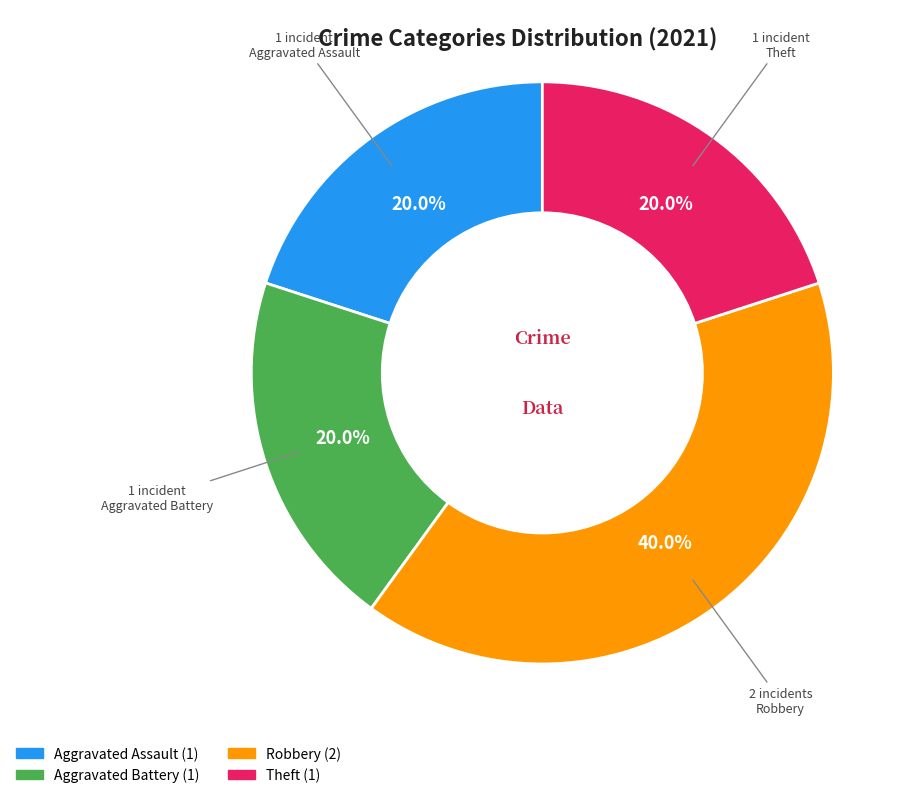

To the nearest percent, what portion does Aggravated Assault represent?

20%